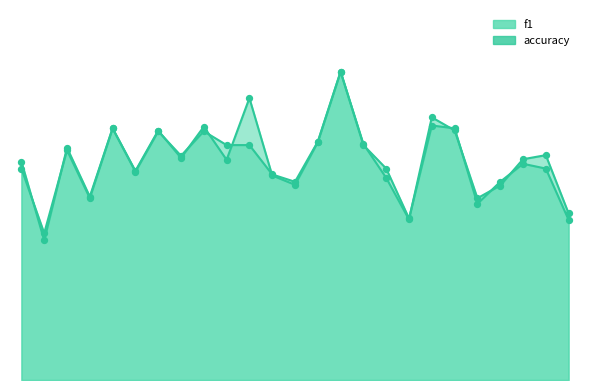

Which series contains the lowest Y value?

f1